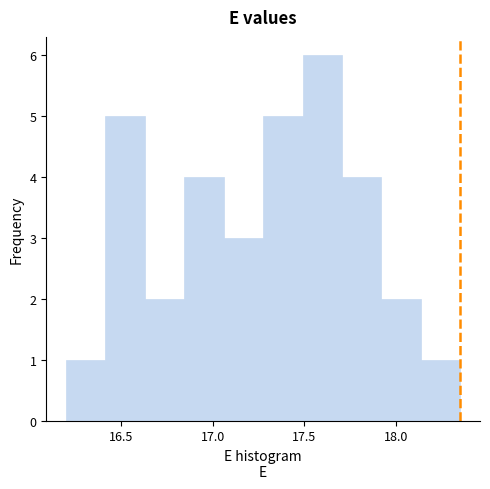

Which range on the x-axis has the tallest bar?

17.490 to 17.705